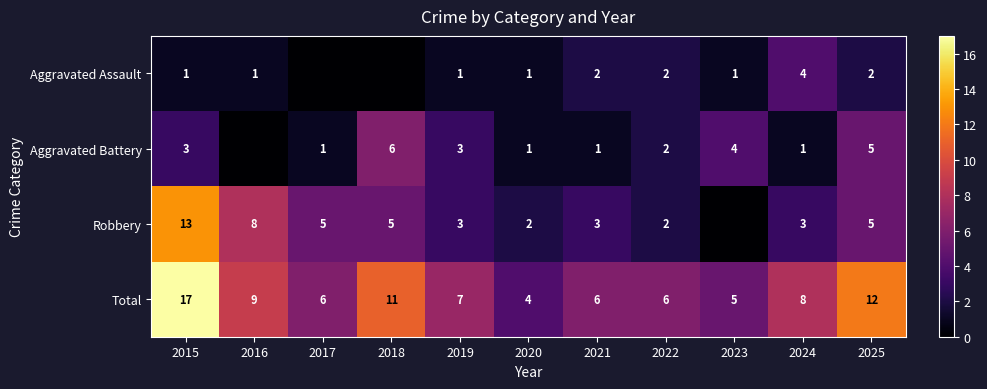

Is the value of Aggravated Assault at 2025 greater than the value of Robbery at 2024?

No